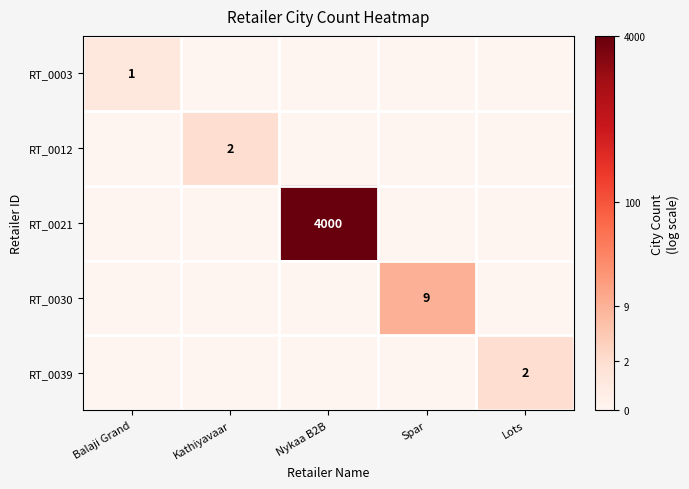

The value of RT_0030 at Spar is 4. True or false?

False